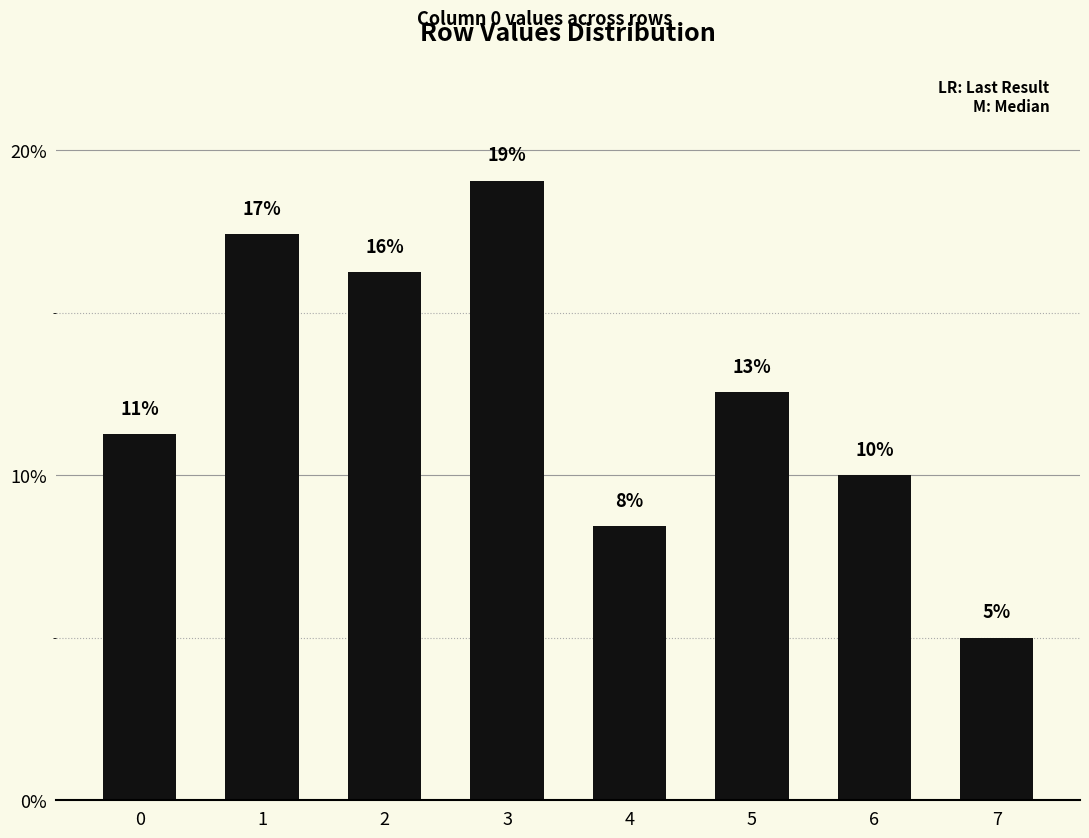

List the labels in order of value, smallest first.

7, 4, 6, 0, 5, 2, 1, 3